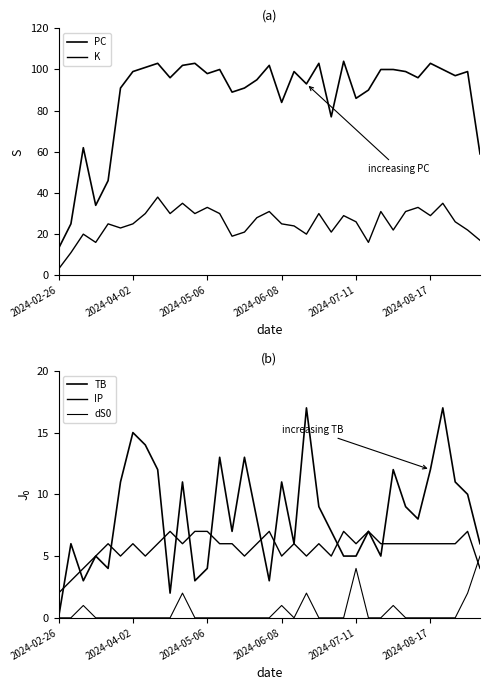

True or false: TB and PC cross at least once.

False